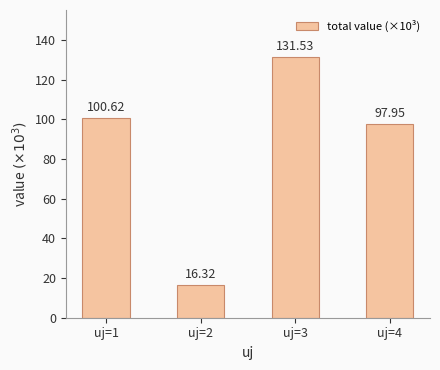

What is the average value?

86.6